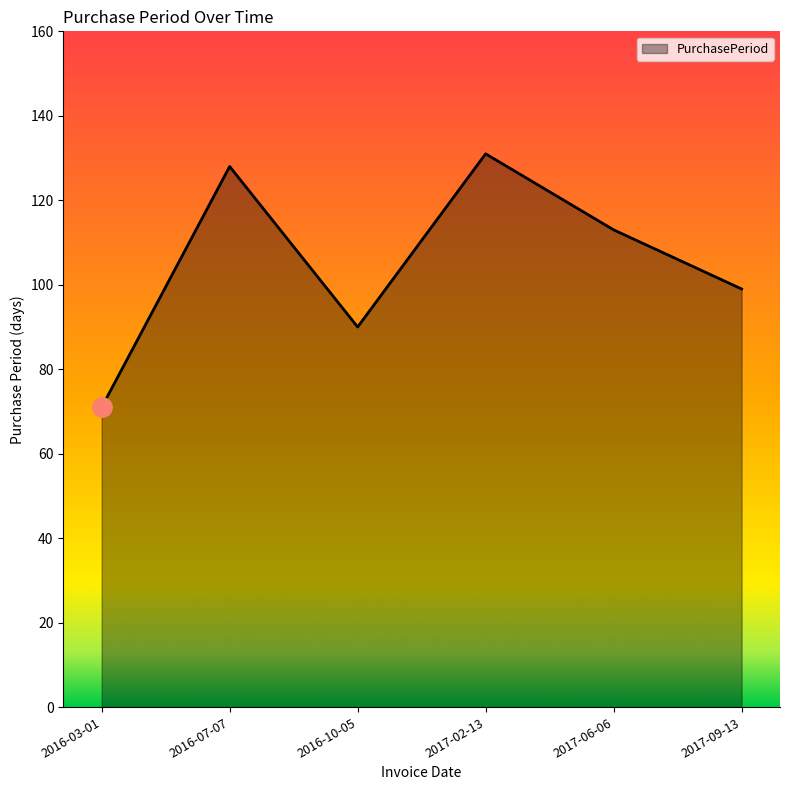

Does the chart have visible grid lines?

No